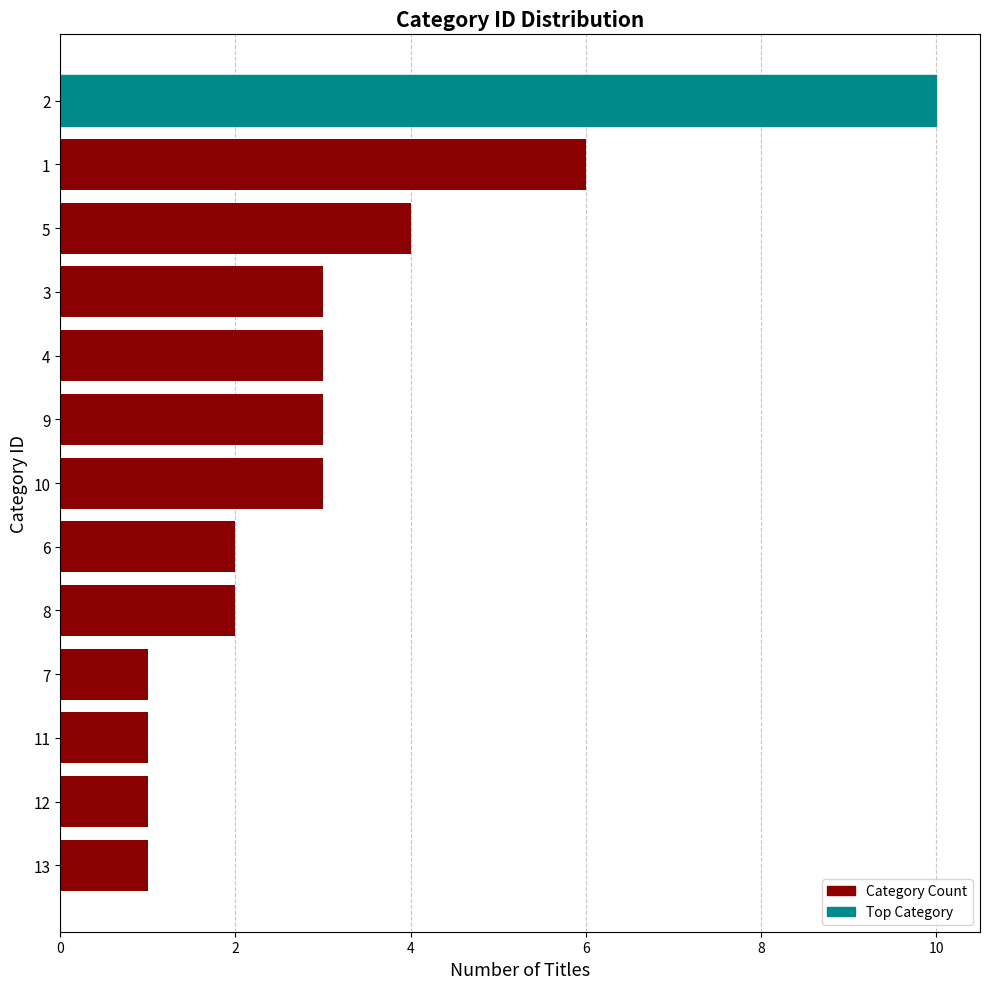

What is the greatest value displayed?

10